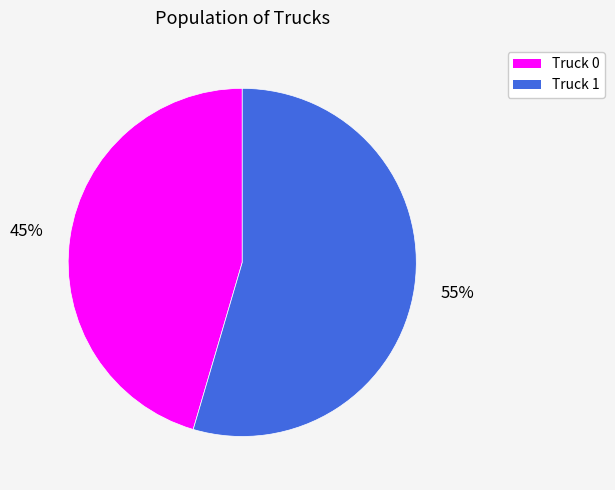

The Truck 0 slice represents 53% of the pie. True or false?

False